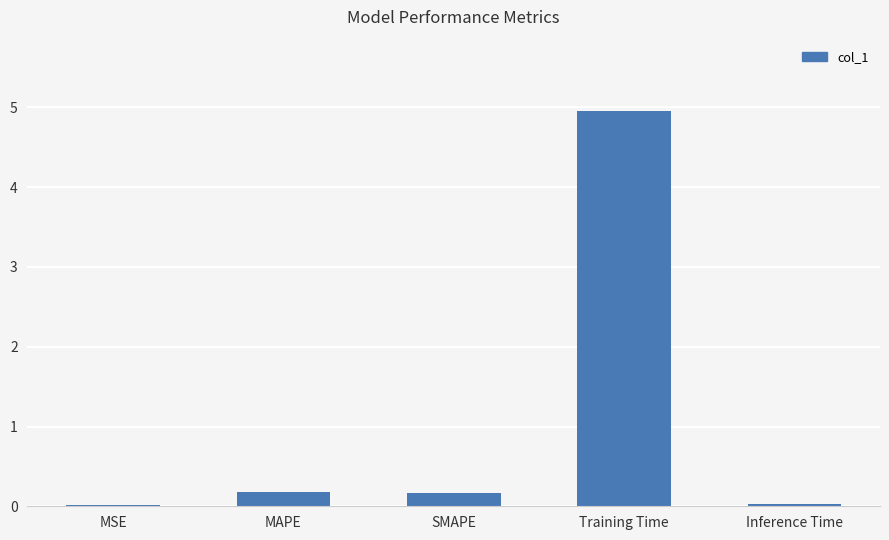

What is the average value?

1.1